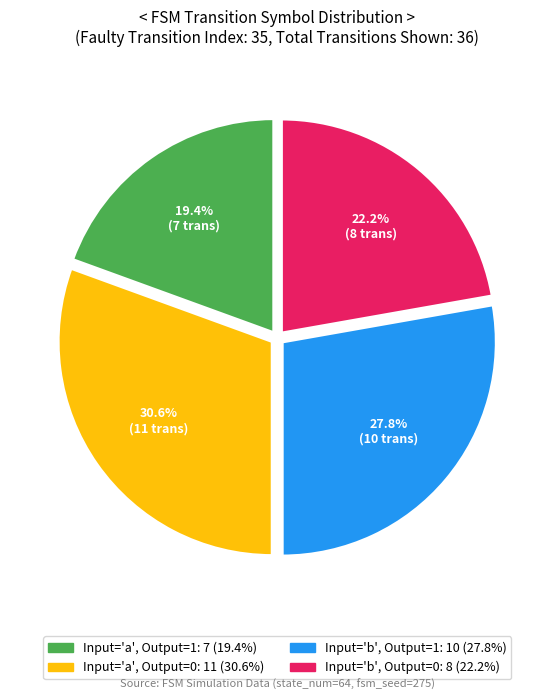

Is there a majority slice in this chart?

No